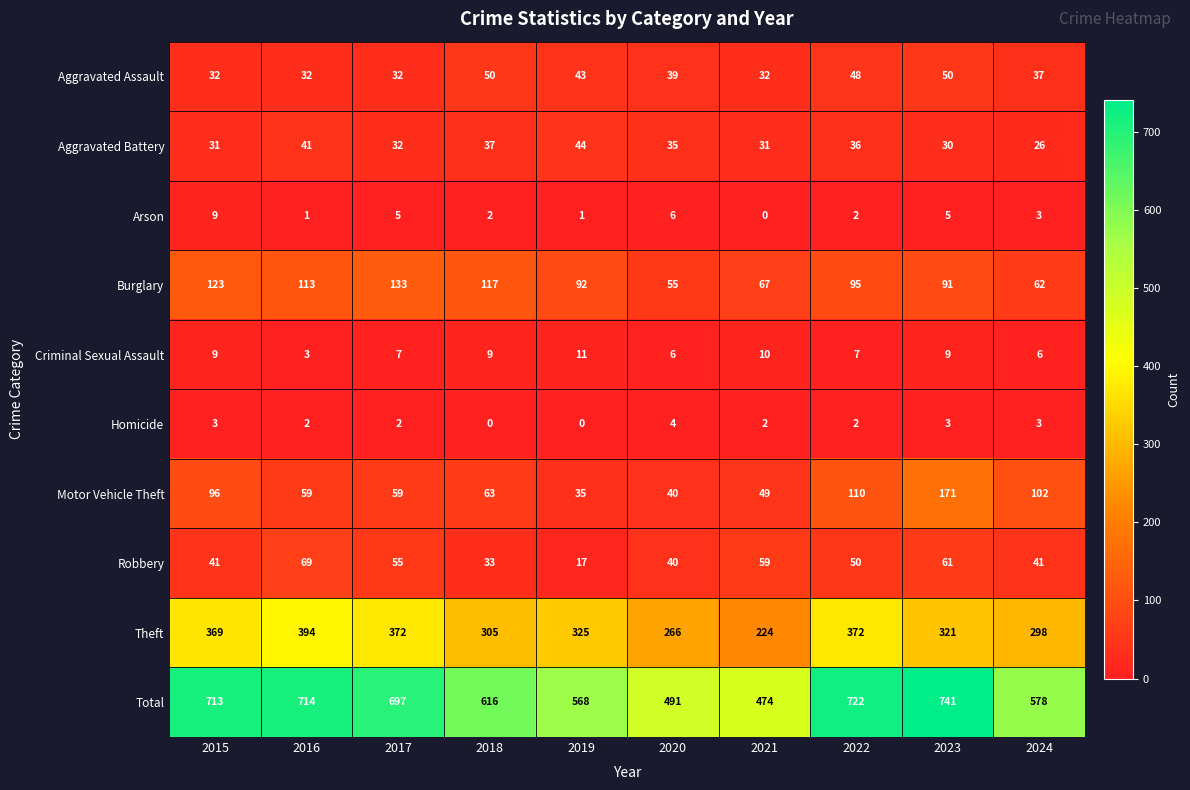

How many data points does each series have?

10